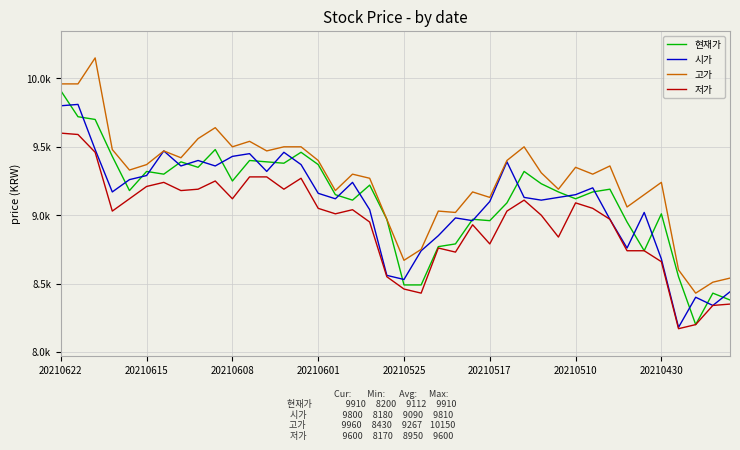

Does the chart display data point markers on the line(s)?

No